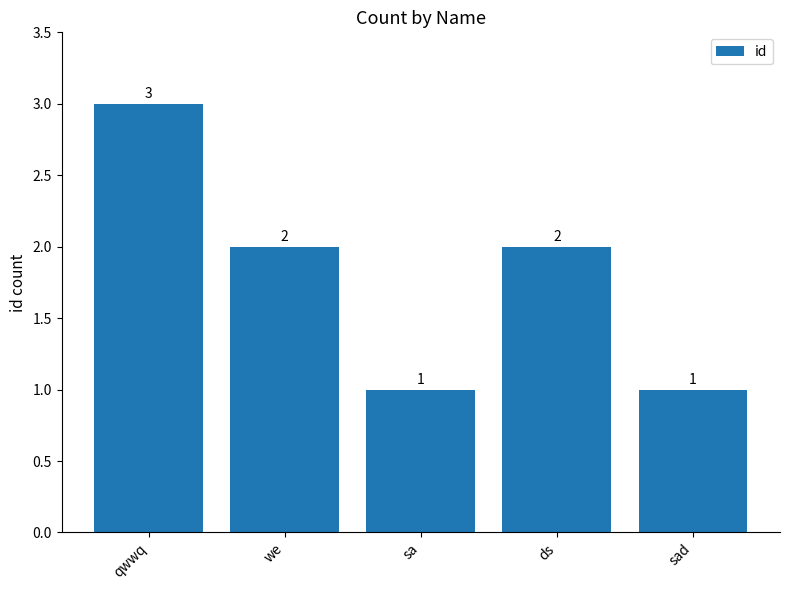

How many bars are there in total?

5